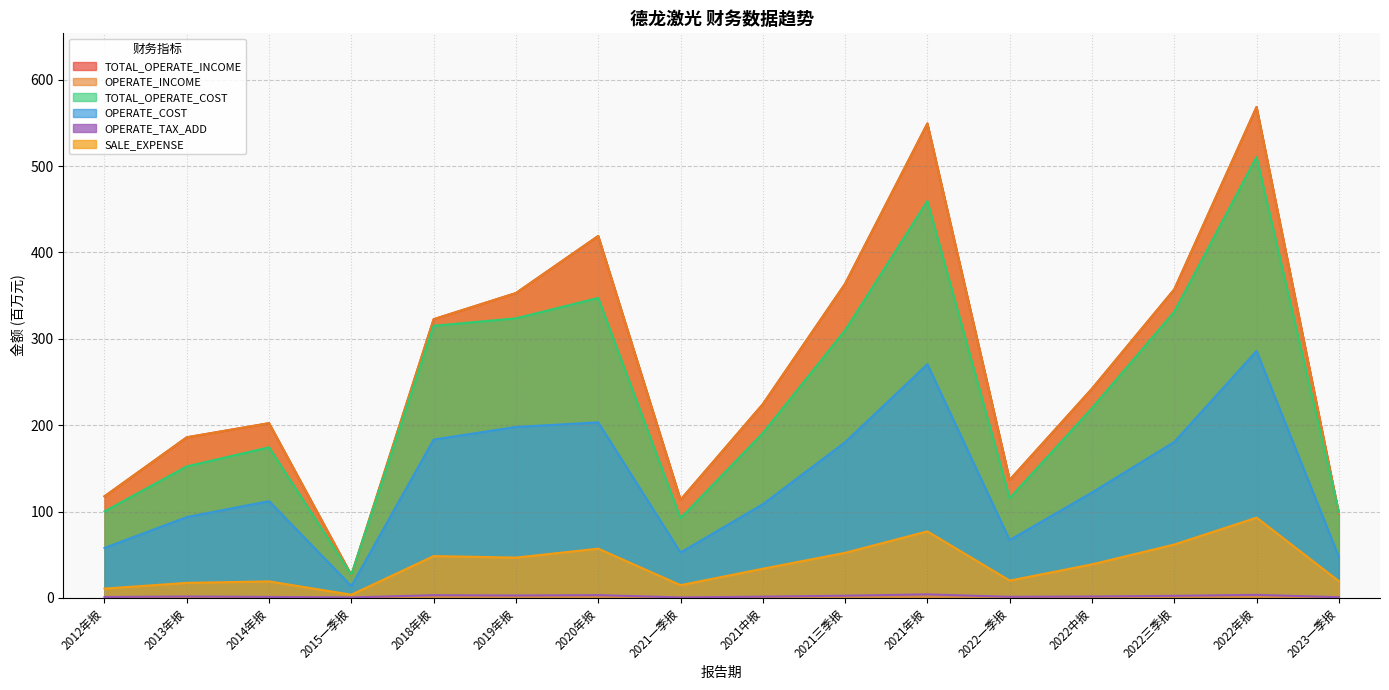

Between 2013年报 and 2023一季报, which series saw the biggest shift?

TOTAL_OPERATE_INCOME